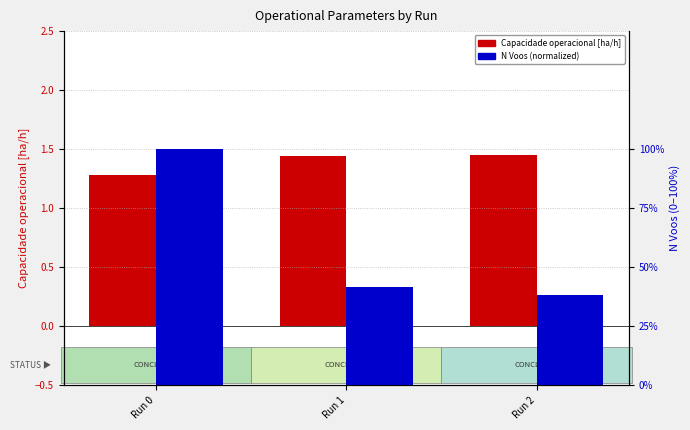

List the series in order of their peak value, lowest first.

N Voos (normalized), Capacidade operacional [ha/h]